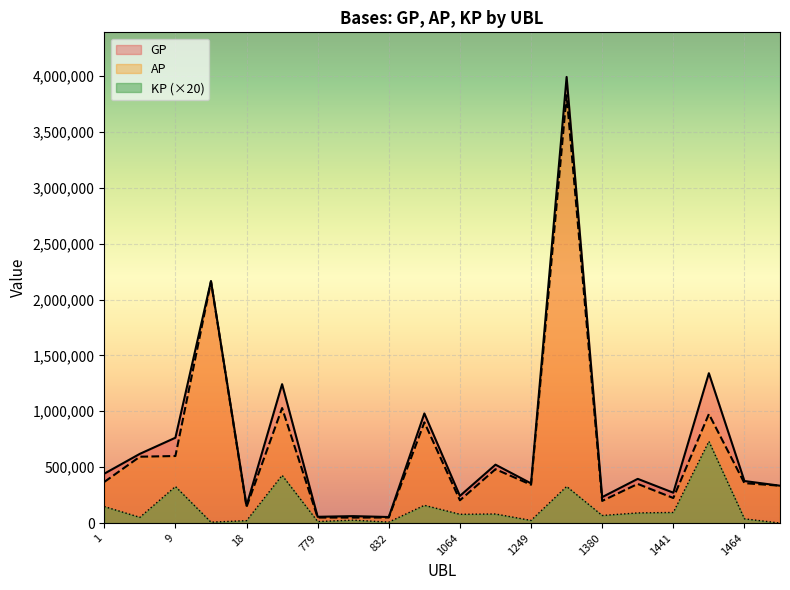

True or false: KP and AP intersect in this chart.

False